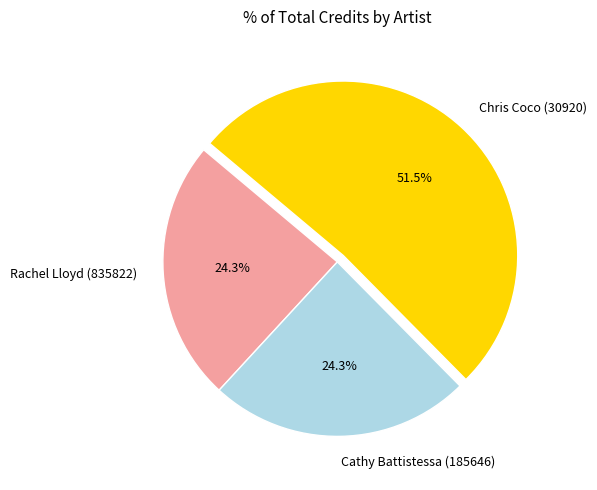

How much of the chart is everything except Cathy Battistessa (185646)?

75.7%